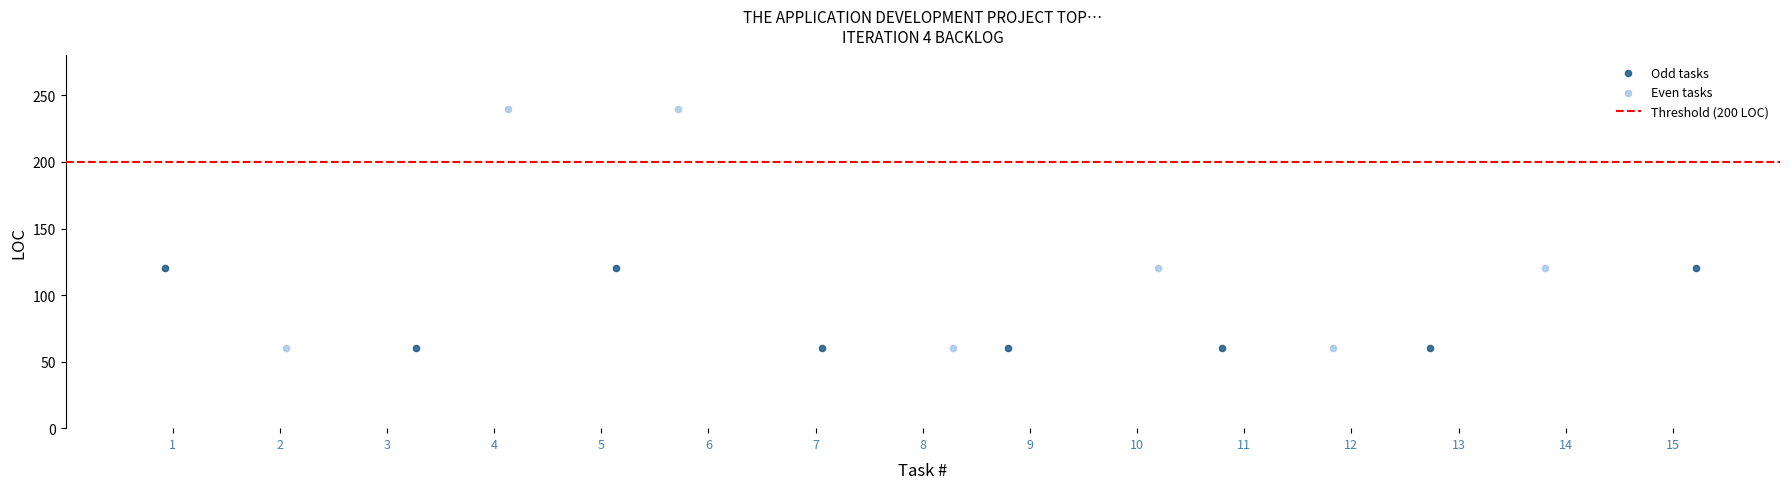

Which series has the largest Y range (max minus min)?

Even tasks